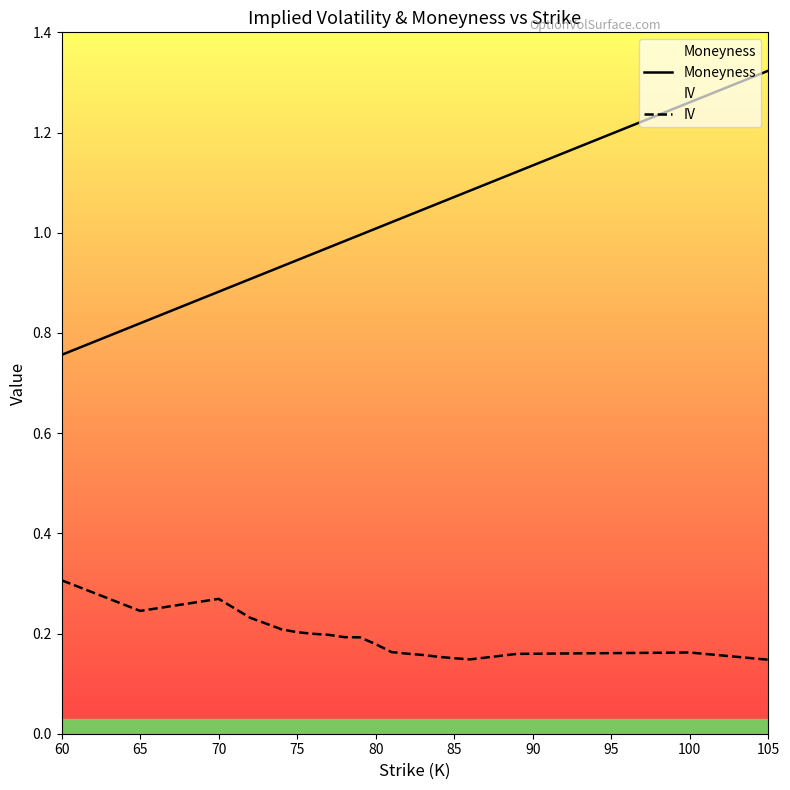

Rank the series by their average value, from lowest to highest.

IV, Moneyness